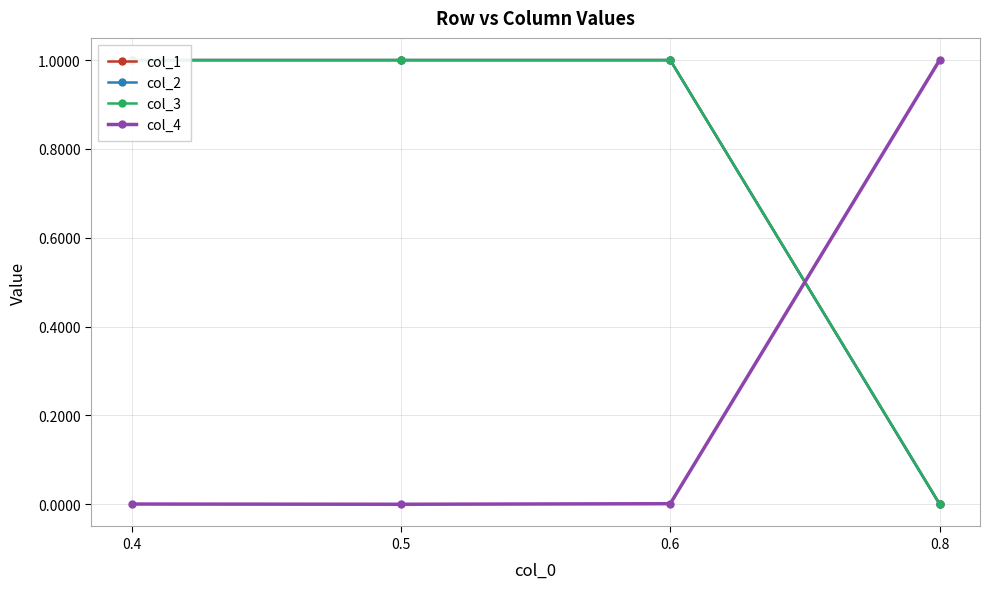

Rank the categories by col_3 value from highest to lowest.

0.4, 0.5, 0.6, 0.8